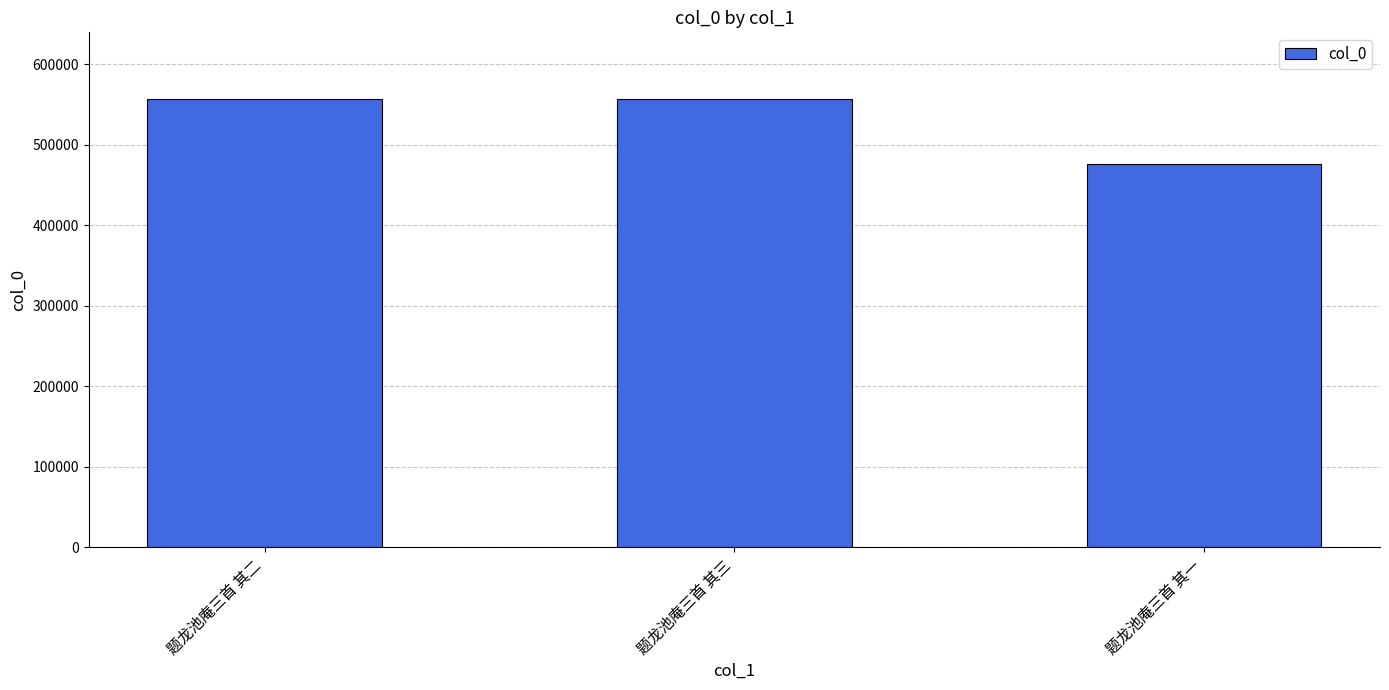

What is the value of the 1st bar from the left?

556289